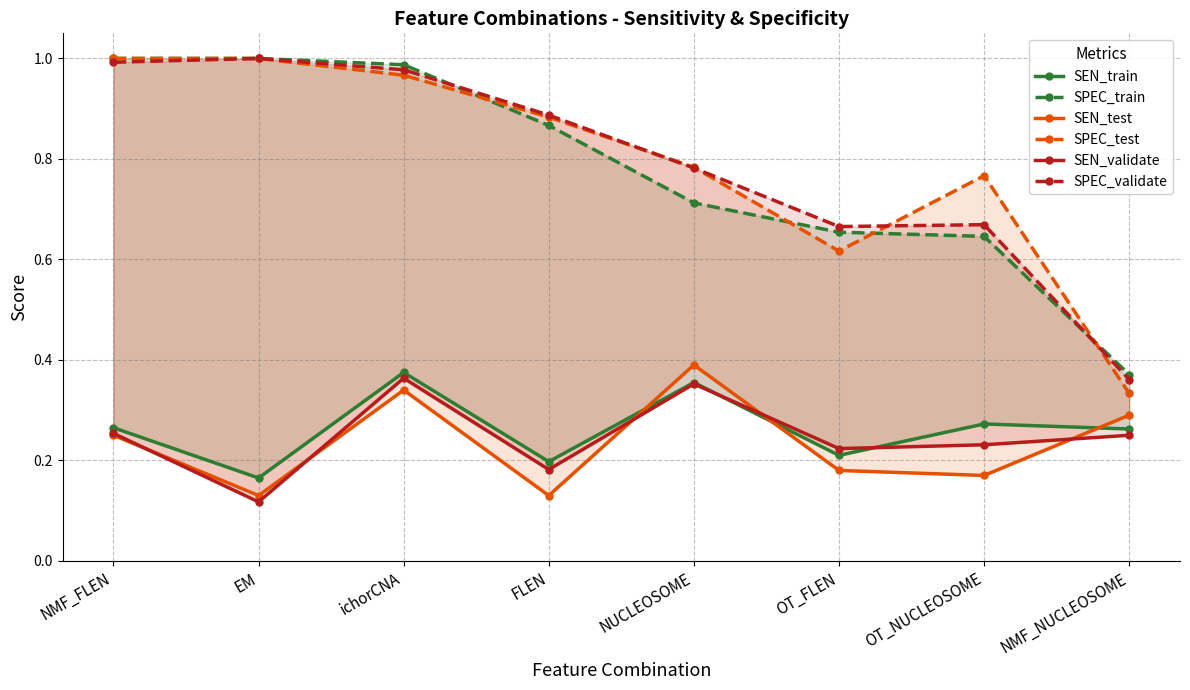

What is the total value across all series at NUCLEOSOME?

3.4